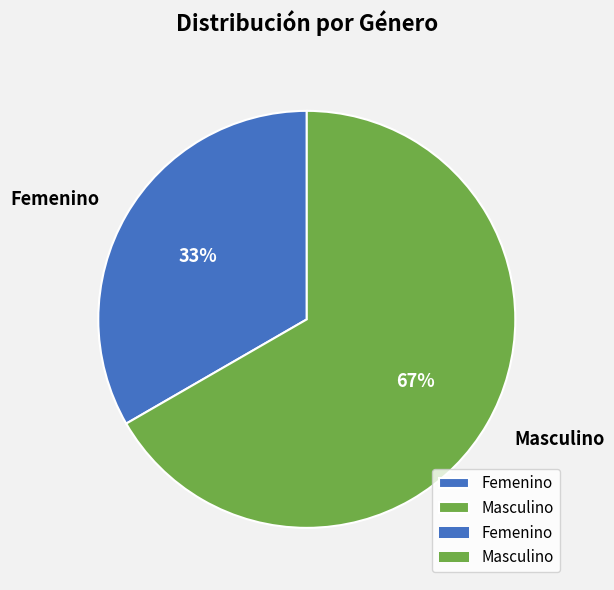

What is the smallest slice in the pie chart?

Femenino